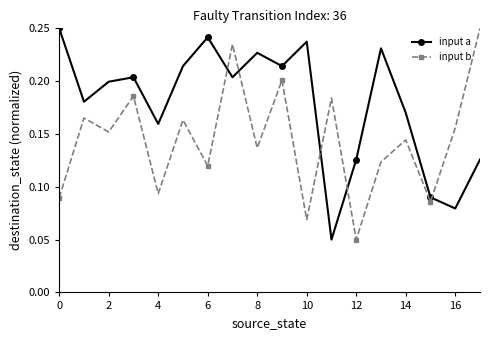

How many input b values are between 0 and 1?

18